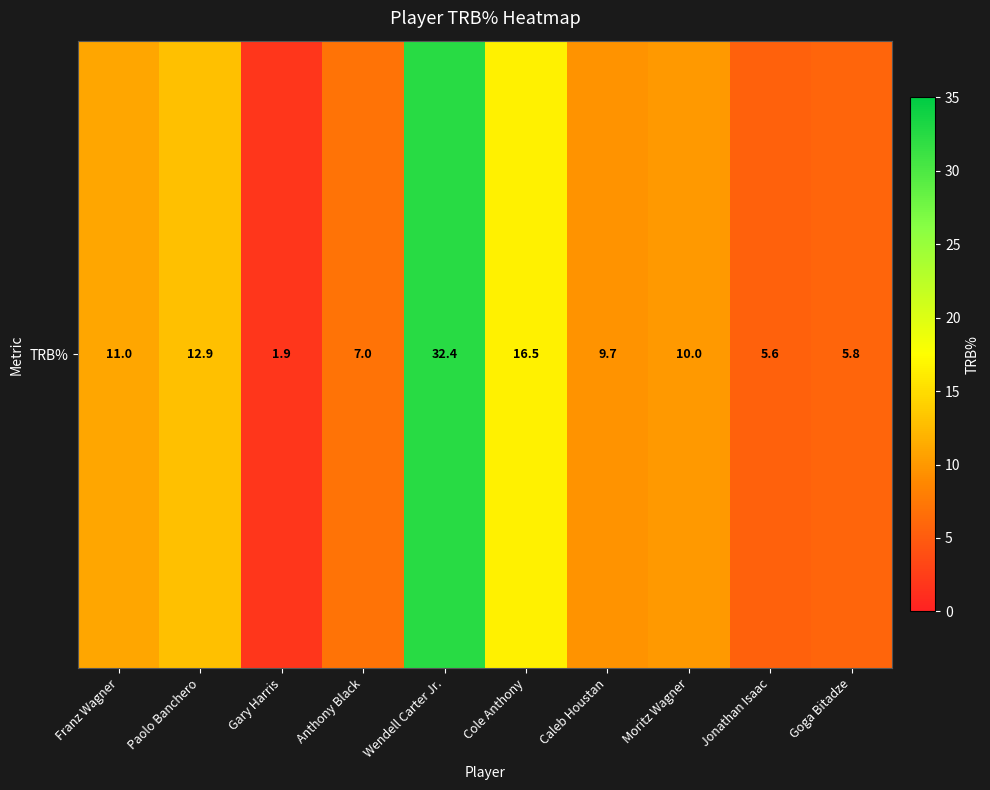

Is it true that the value at Franz Wagner is 11.0?

True